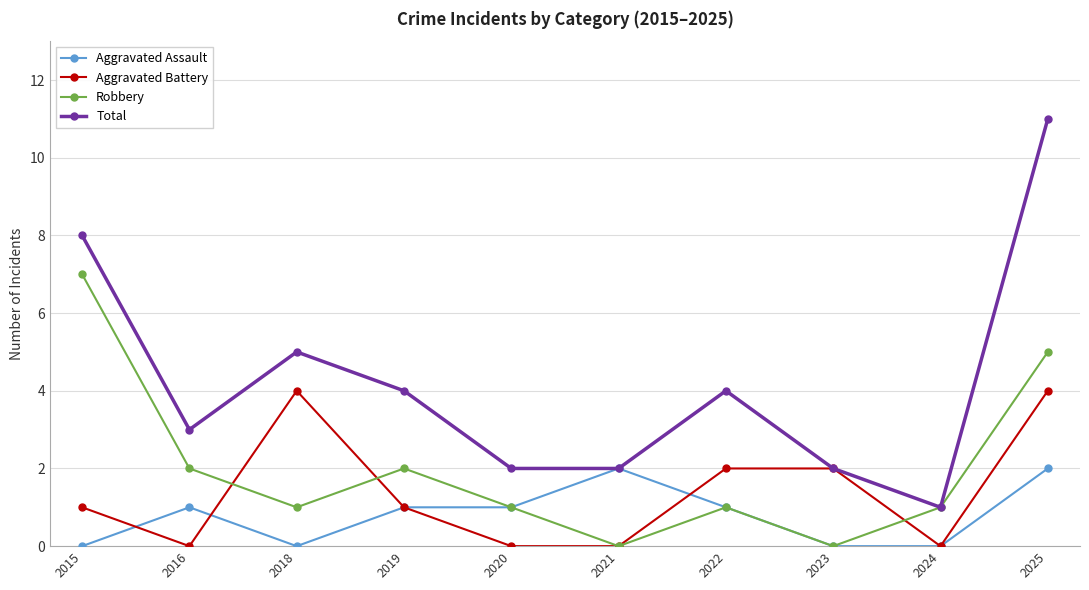

Rank the series by their maximum value, from highest to lowest.

Total, Robbery, Aggravated Battery, Aggravated Assault